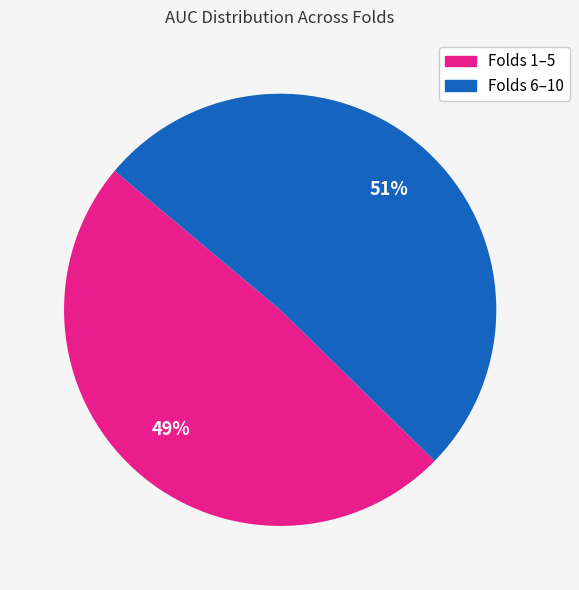

Is there a majority slice in this chart?

Yes